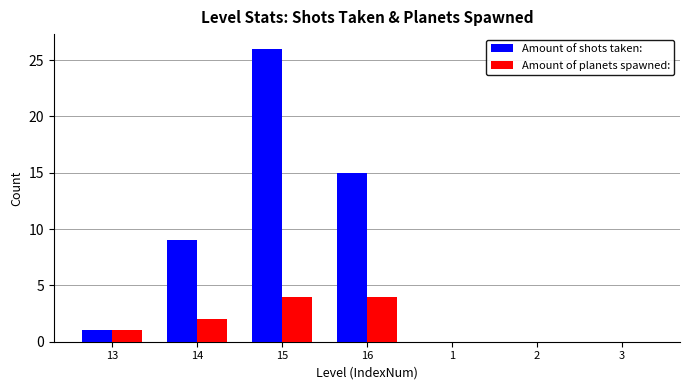

Reading left to right, list all the values displayed in this chart.

Amount of shots taken:: 13=1	14=9	15=26	16=15	1=0	2=0	3=0
Amount of planets spawned:: 13=1	14=2	15=4	16=4	1=0	2=0	3=0